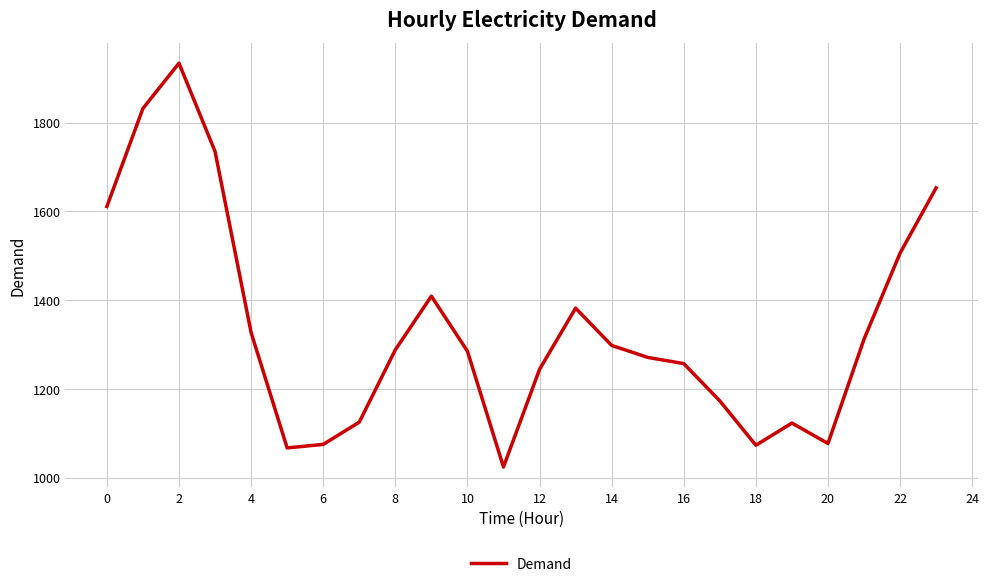

What is the difference between the maximum and minimum values?

910